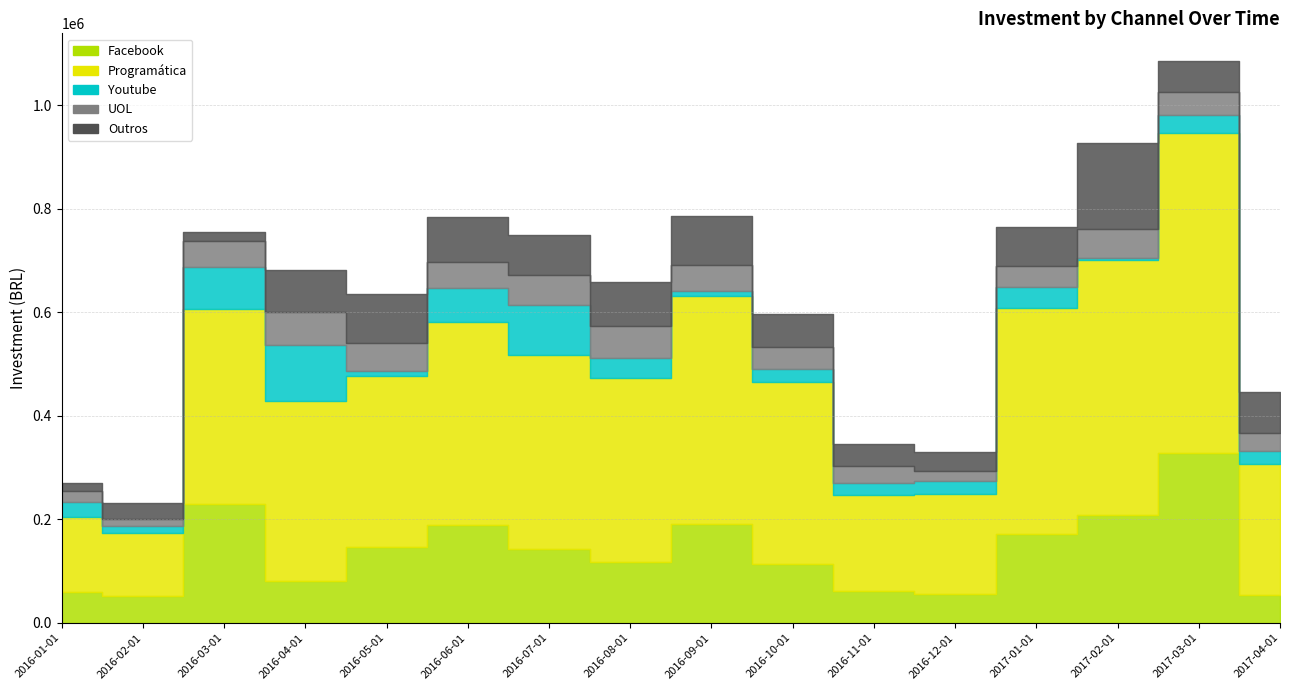

Which series has the widest spread of values?

Programática